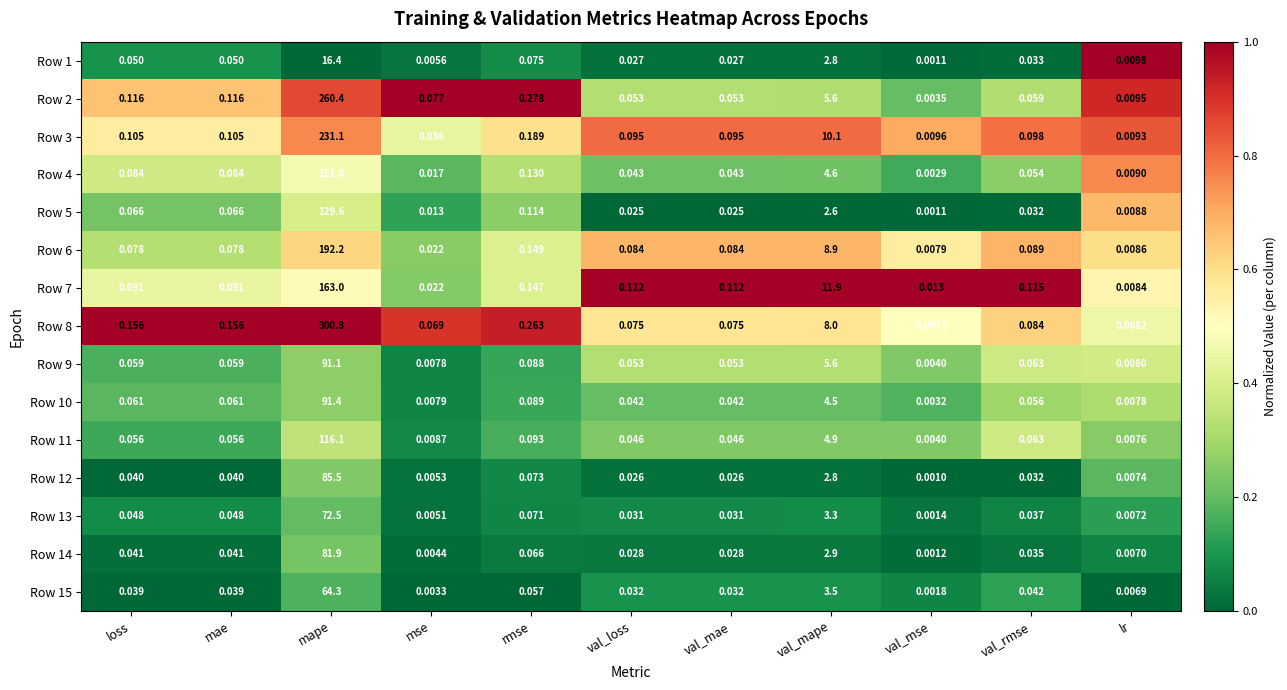

Which category has the highest value in the Row 15 series?

mape